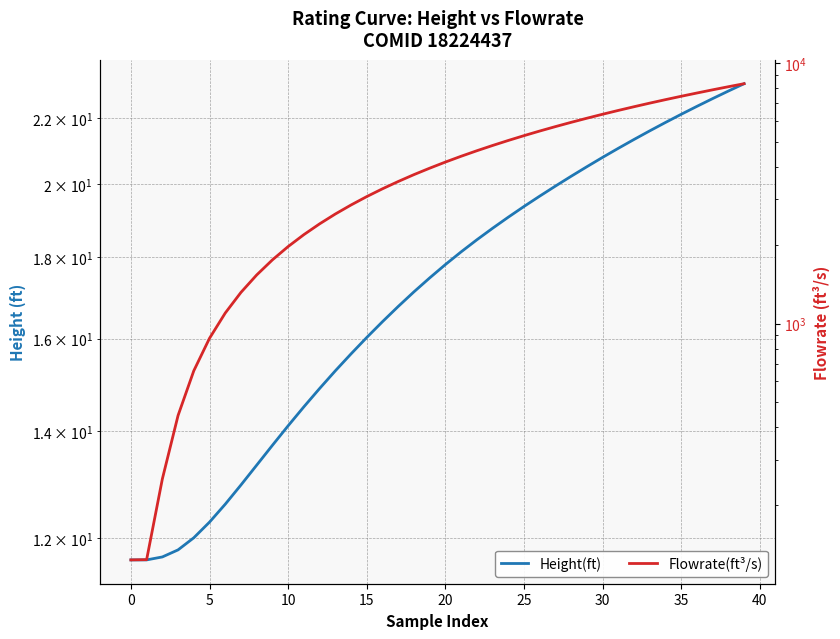

How many values in the Height(ft) series exceed 17?

22